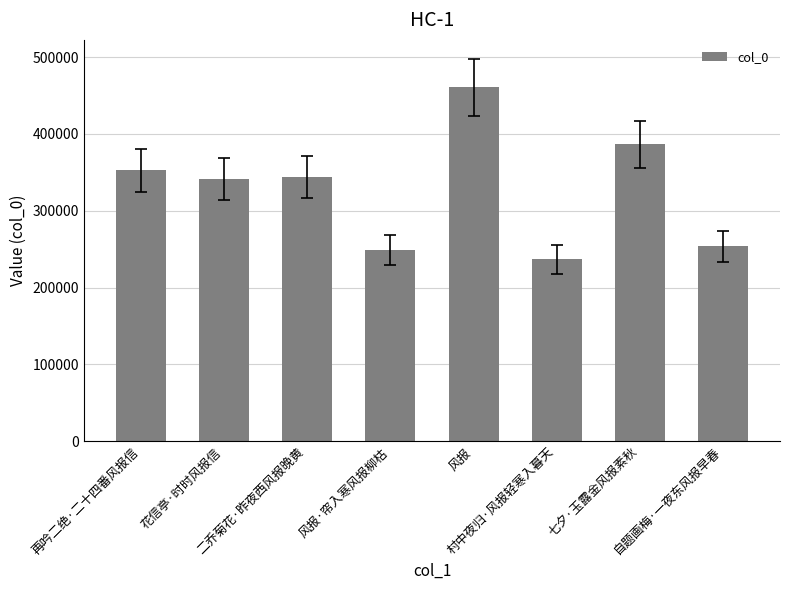

What is the ratio of the value at 村中夜归·风报轻寒入暮天 to the value at 二乔菊花·昨夜西风报晚黄?

0.7